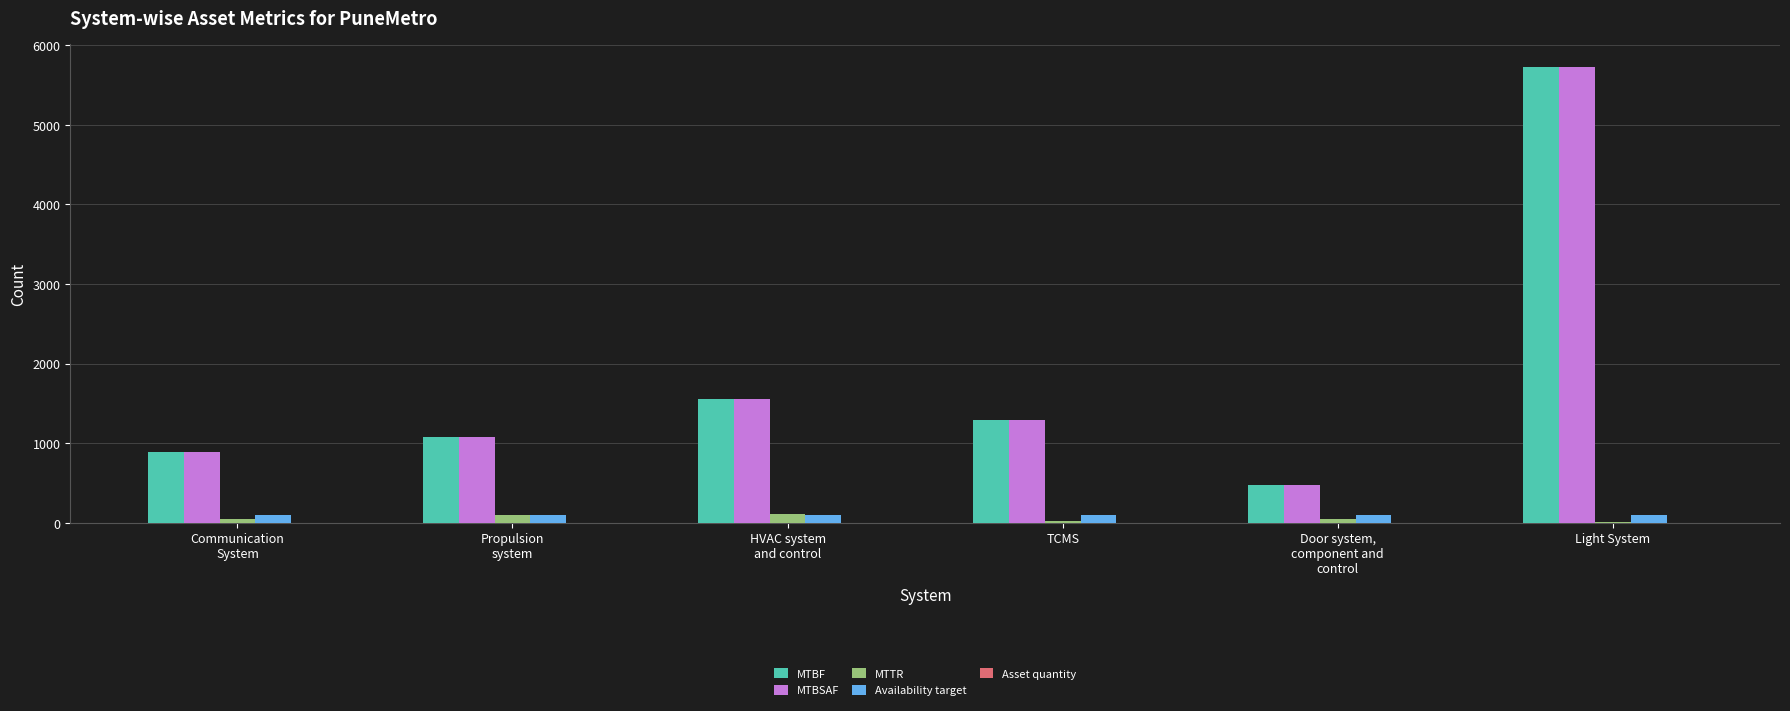

What is the sum of all MTBSAF values?

11025.0